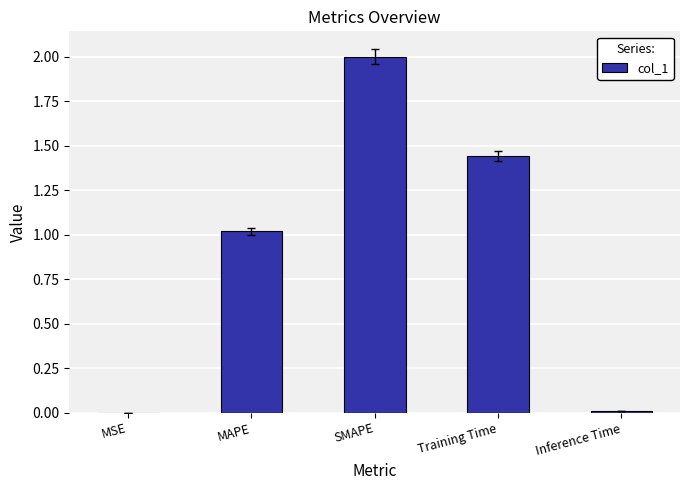

How many categories are shown in the chart?

5